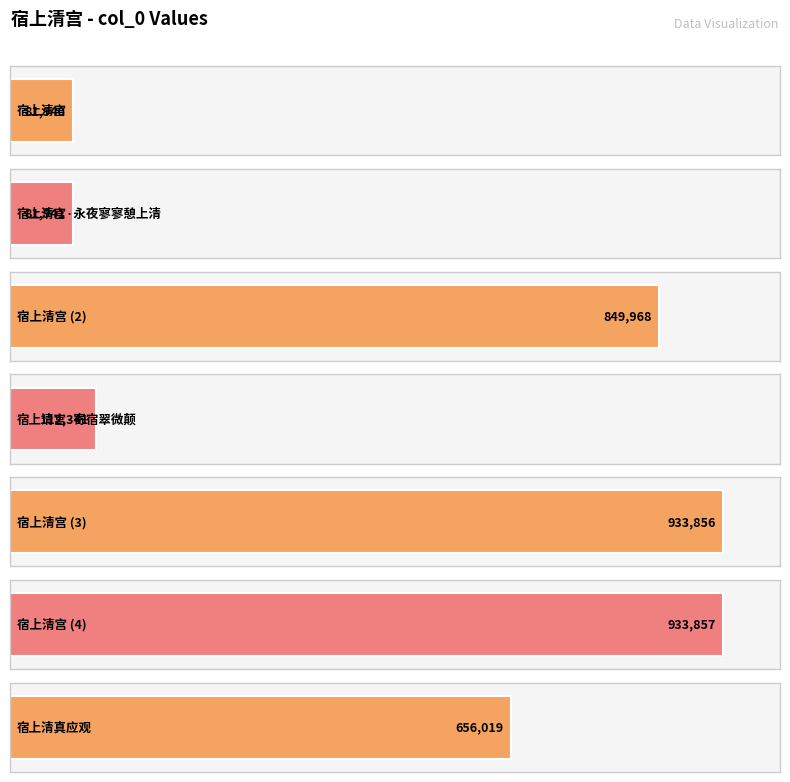

What is the label of the 2nd bar from the right?

宿上清宫